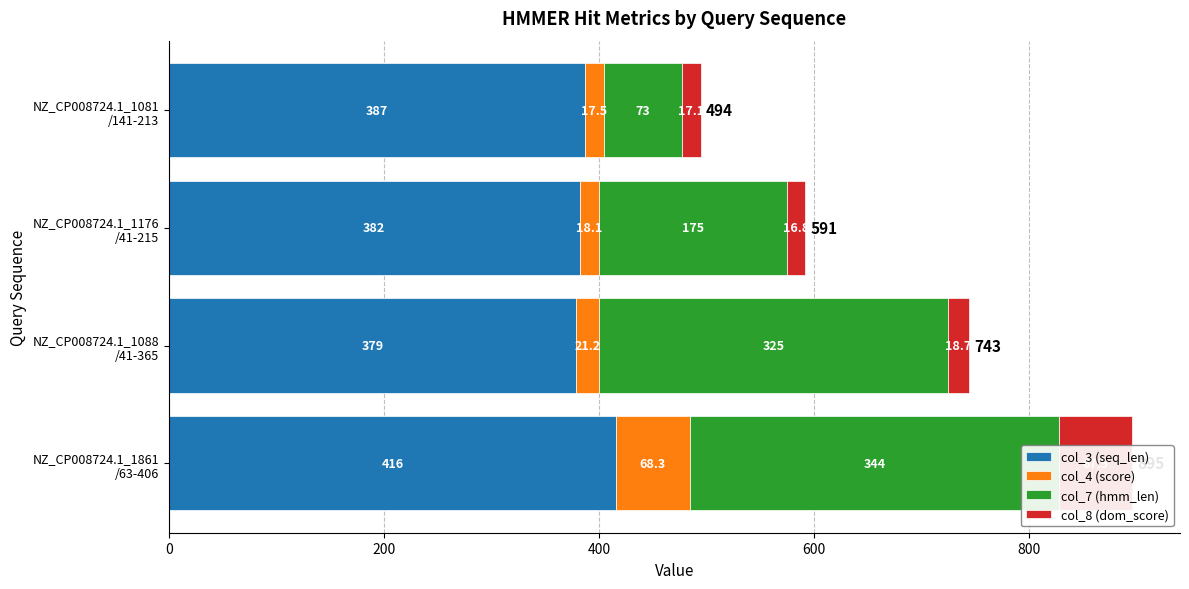

Rank the series by their maximum value, from highest to lowest.

col_3 (seq_len), col_7 (hmm_len), col_4 (score), col_8 (dom_score)